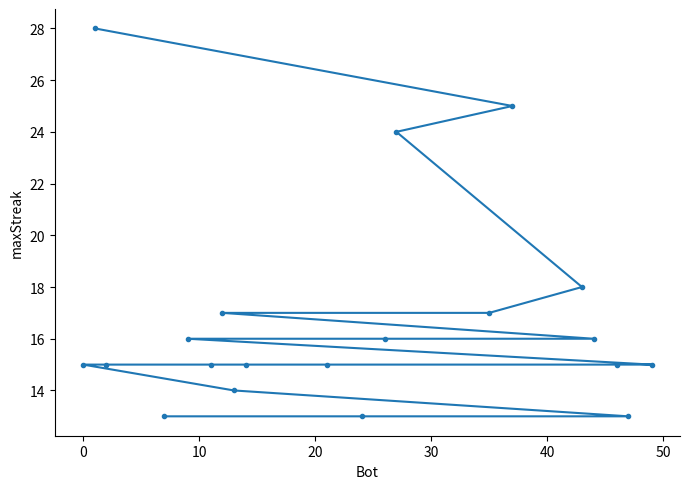

Count the number of data series in this chart.

1